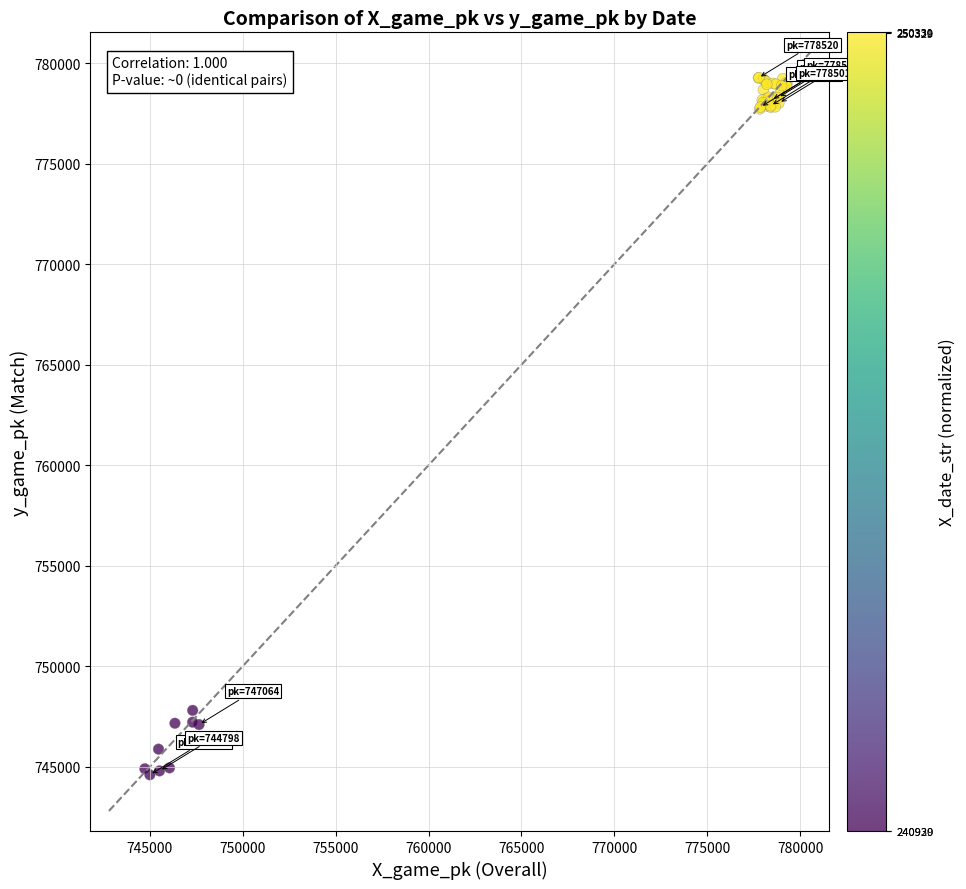

What Y value in the scatter plot is closest to 761942?

747801.9